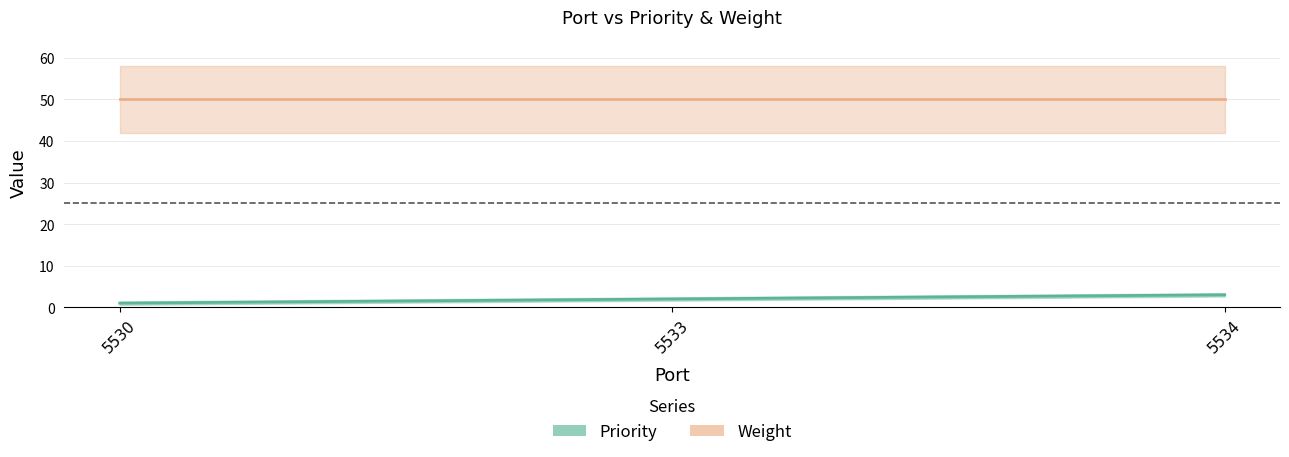

What is the value of the Weight point at the 3rd from the left?

50